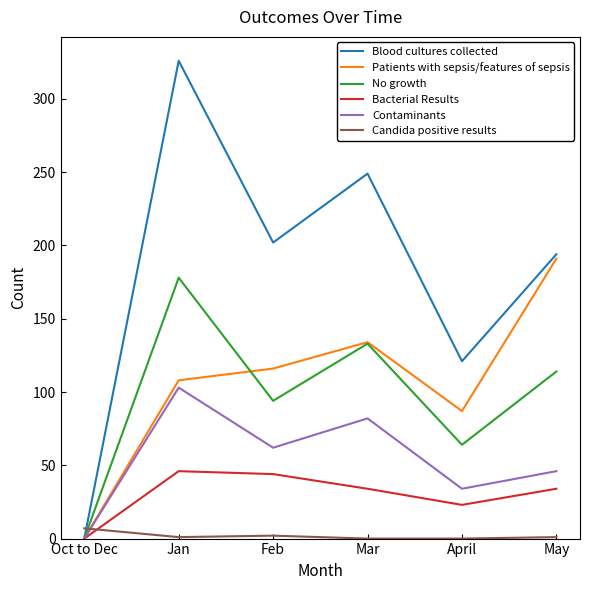

True or false: Bacterial Results and Candida positive results intersect in this chart.

True